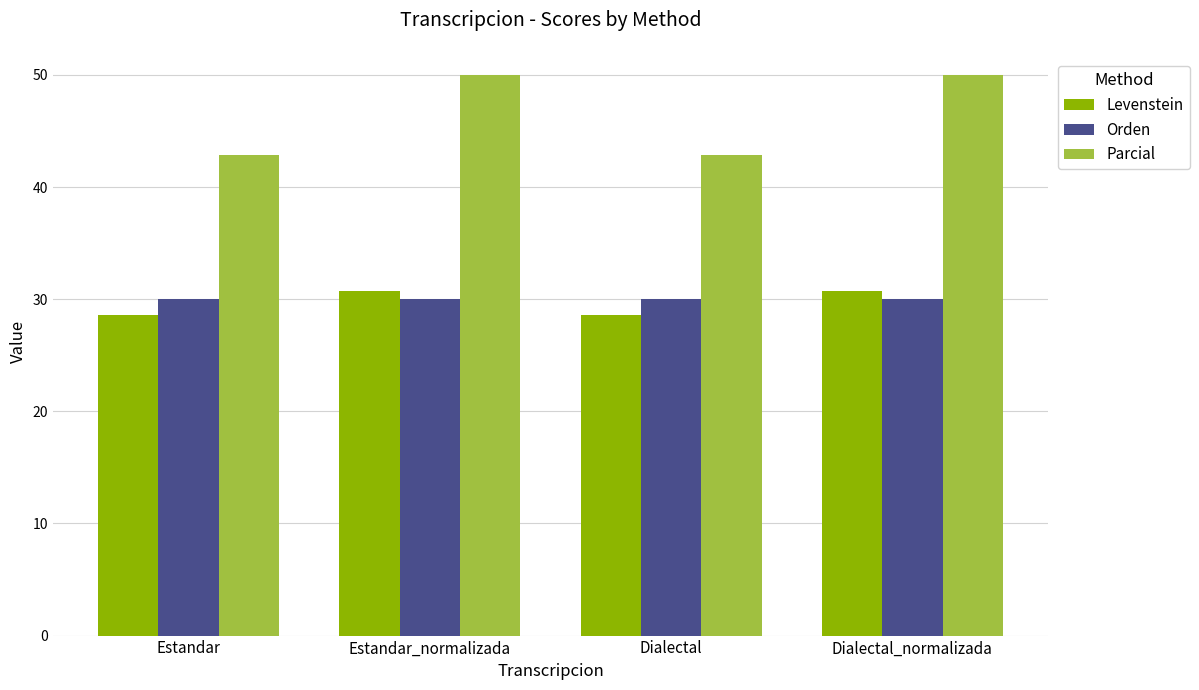

What is the label of the 1st bar from the left?

Estandar